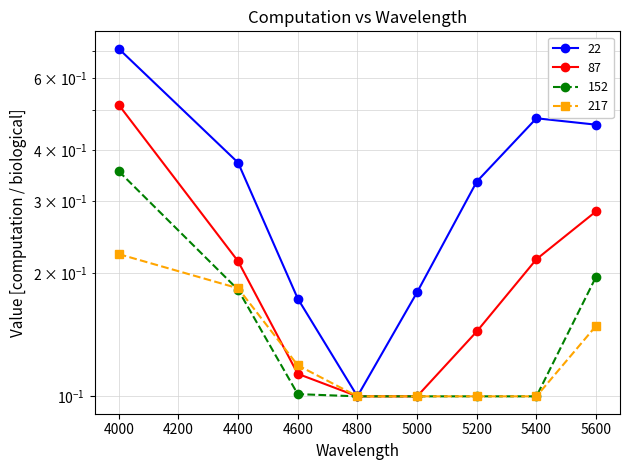

Which has a higher value, 5400 or 4000?

4000